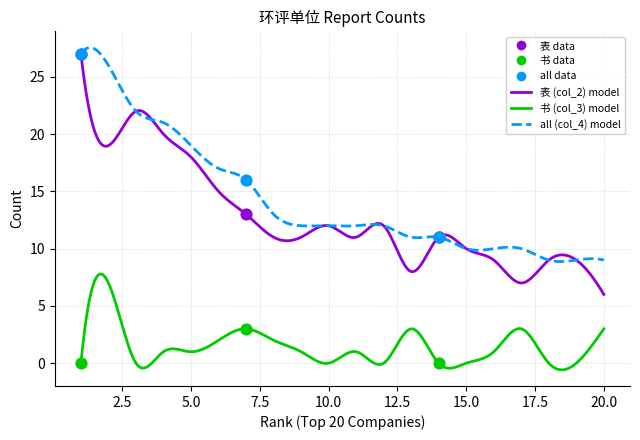

Is the value of 书 (col_3) at 8 greater than the value of all (col_4) at 17?

No